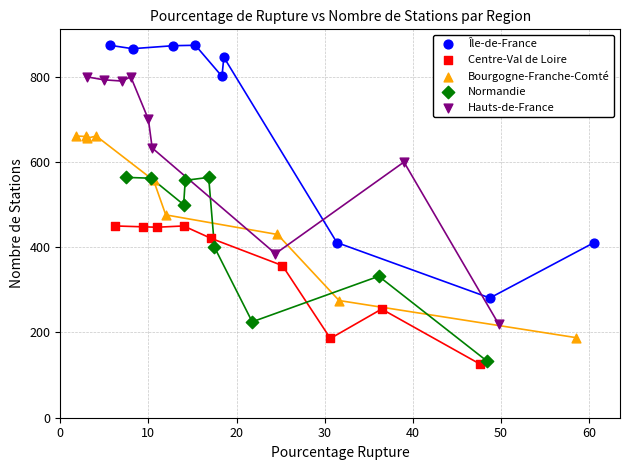

Which series contains the highest Y value?

Île-de-France